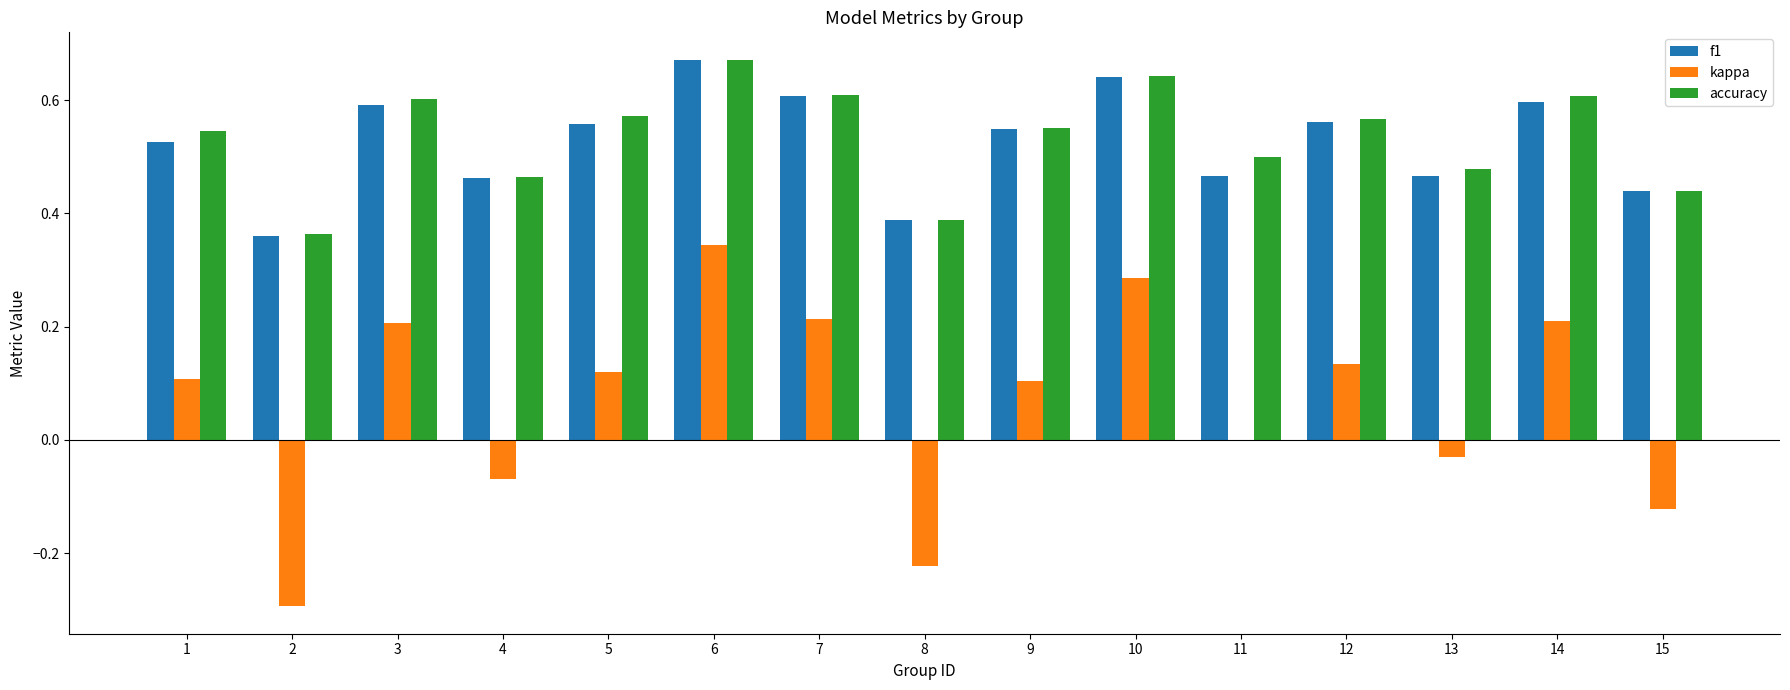

What are all the series names shown in the legend?

f1, kappa, accuracy